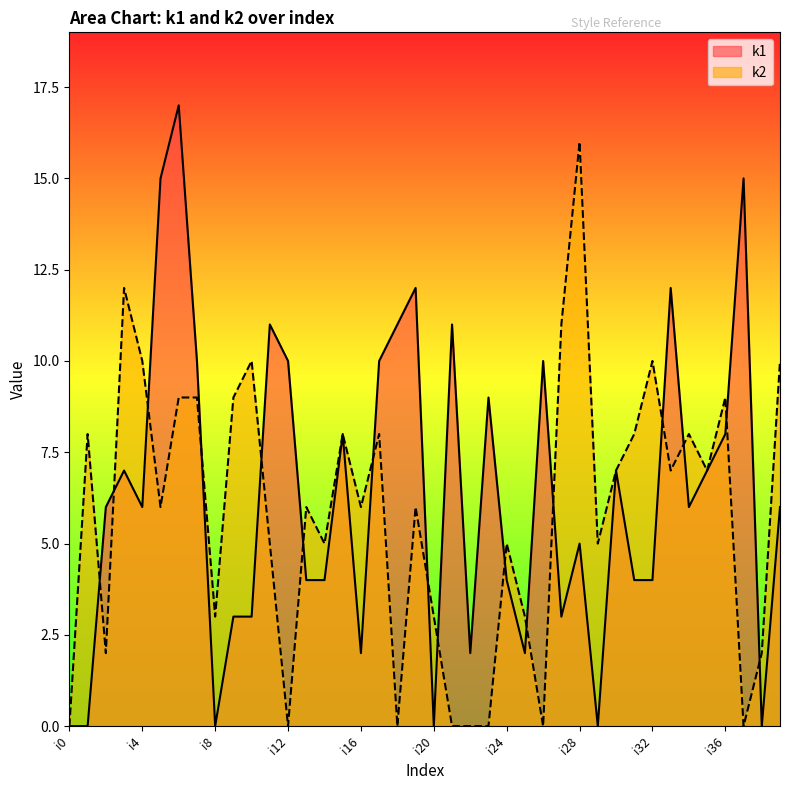

Reading left to right, transcribe all the data shown in this chart.

k1: 0	0	6	7	6	15	17	10	0	3	3	11	10	4	4	8	2	10	11	12	0	11	2	9	4	2	10	3	5	0	7	4	4	12	6	7	8	15	0	6
k2: 0	8	2	12	10	6	9	9	3	9	10	5	0	6	5	8	6	8	0	6	3	0	0	0	5	3	0	11	16	5	7	8	10	7	8	7	9	0	2	10